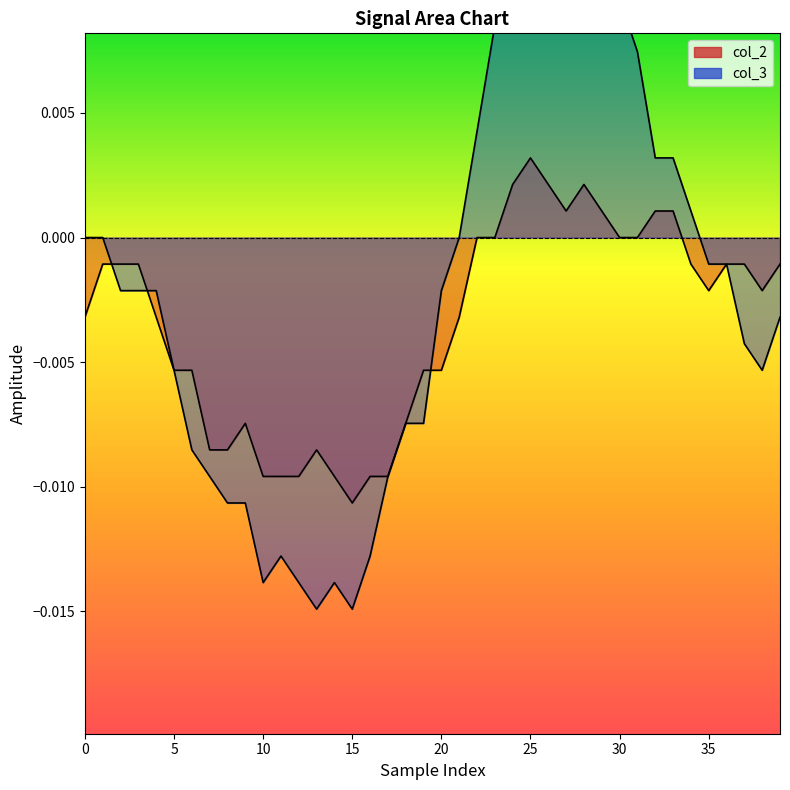

How many positive values does the col_3 series have?

13